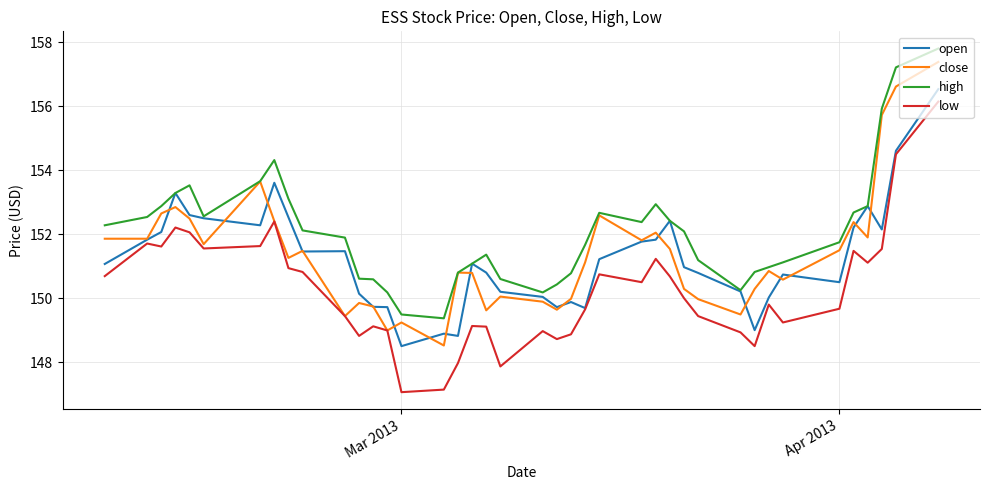

What is the maximum value shown in the chart?

157.8